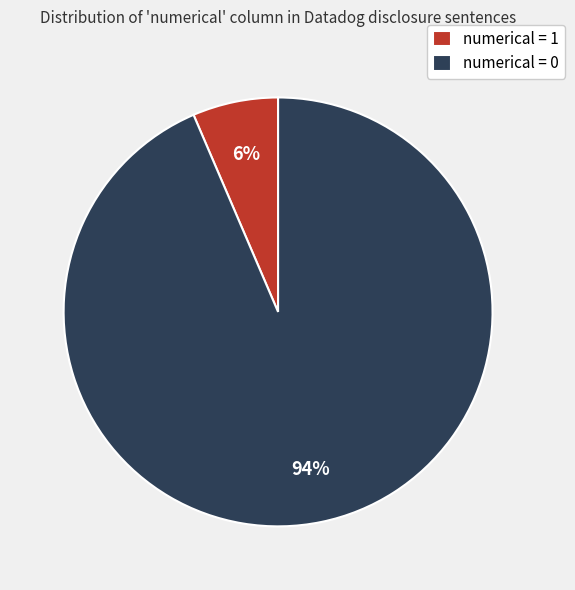

Combined, do numerical = 0 and numerical = 1 account for over 50%?

Yes